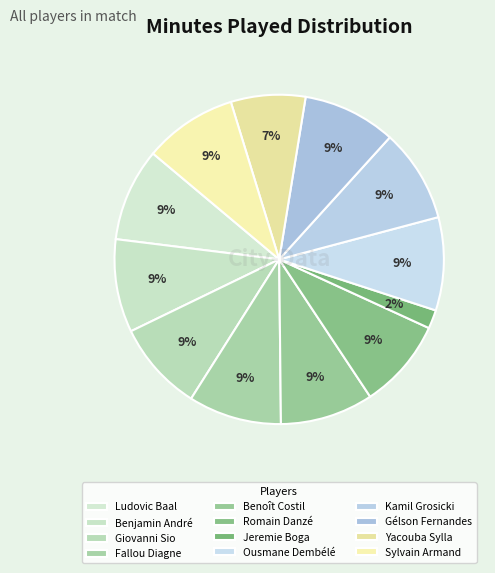

How many segments does this pie chart have?

12